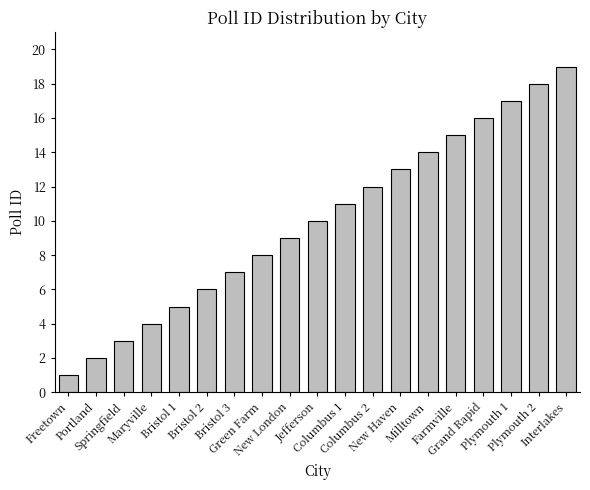

Does the chart contain any negative values?

No